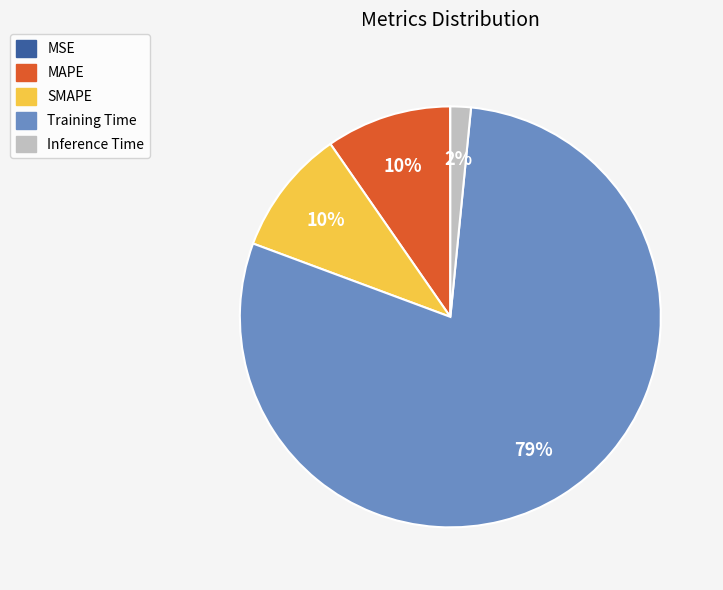

Is it true that SMAPE is 10% of the pie?

True